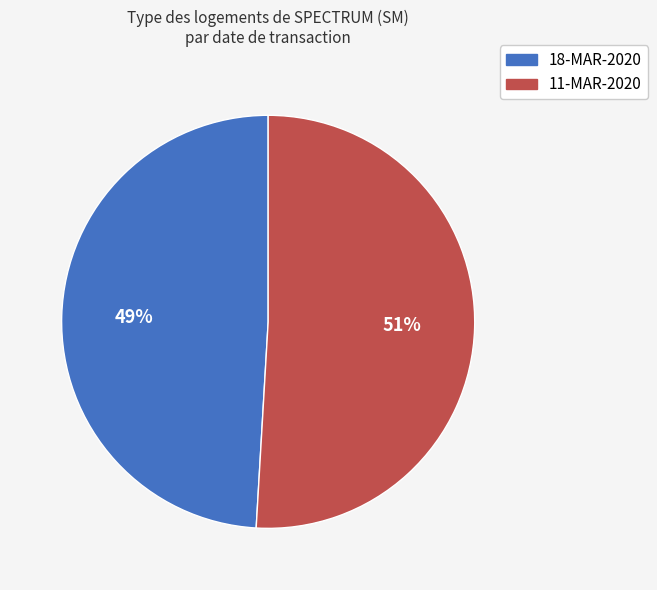

Which has a higher value, 11-MAR-2020 or 18-MAR-2020?

11-MAR-2020